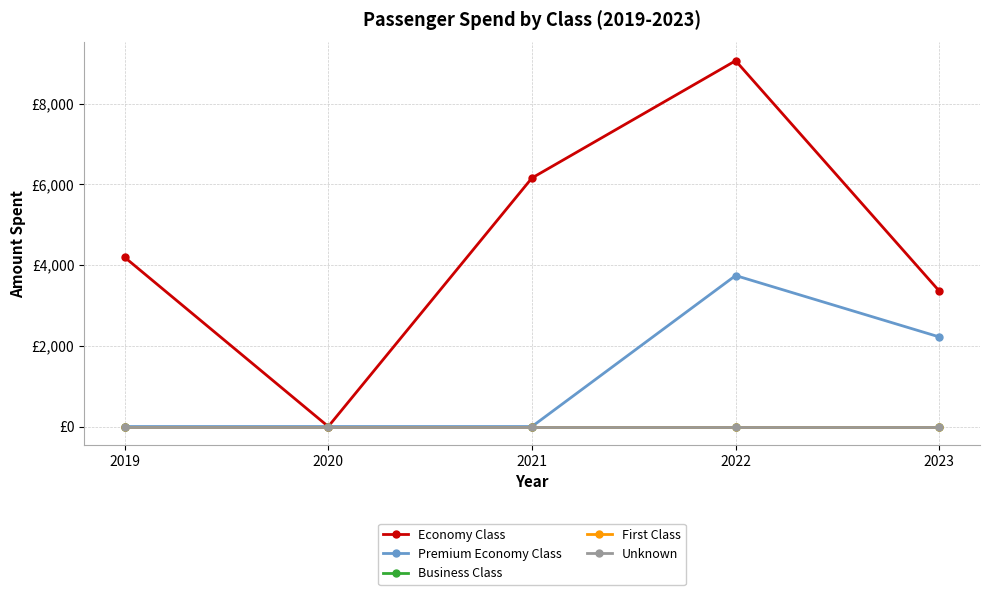

Reading left to right, list all the values displayed in this chart.

Economy Class: 4193.1	0.0	6157.7	9062.4	3356.6
Premium Economy Class: 0.0	0.0	0.0	3740.7	2219.9
Business Class: 0.0	0.0	0.0	0.0	0.0
First Class: 0.0	0.0	0.0	0.0	0.0
Unknown: 0.0	0.0	0.0	0.0	0.0